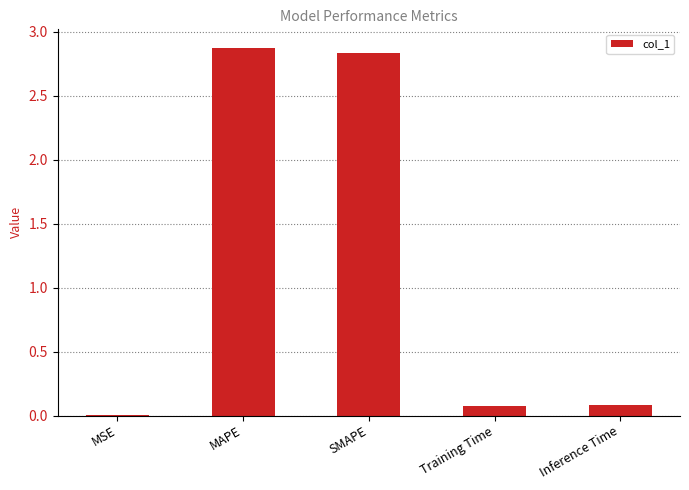

The chart shows a value of 2.9 at MAPE. True or false?

True